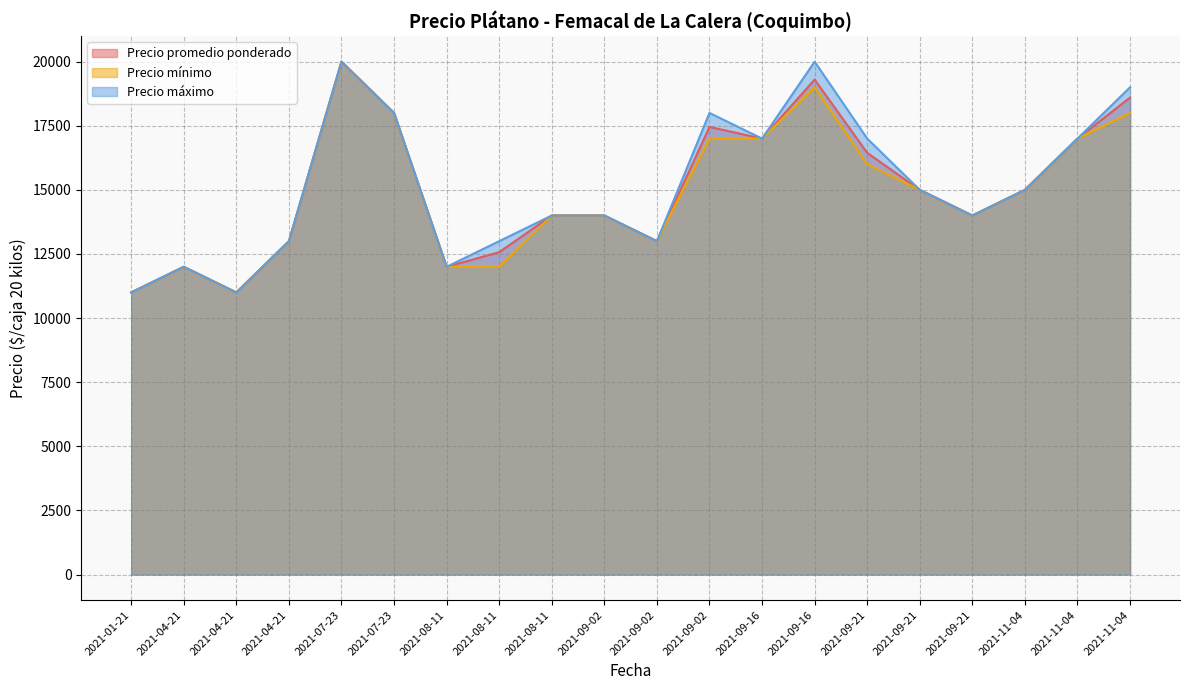

Is it true that Precio máximo equals 21364 at 2021-04-21?

False